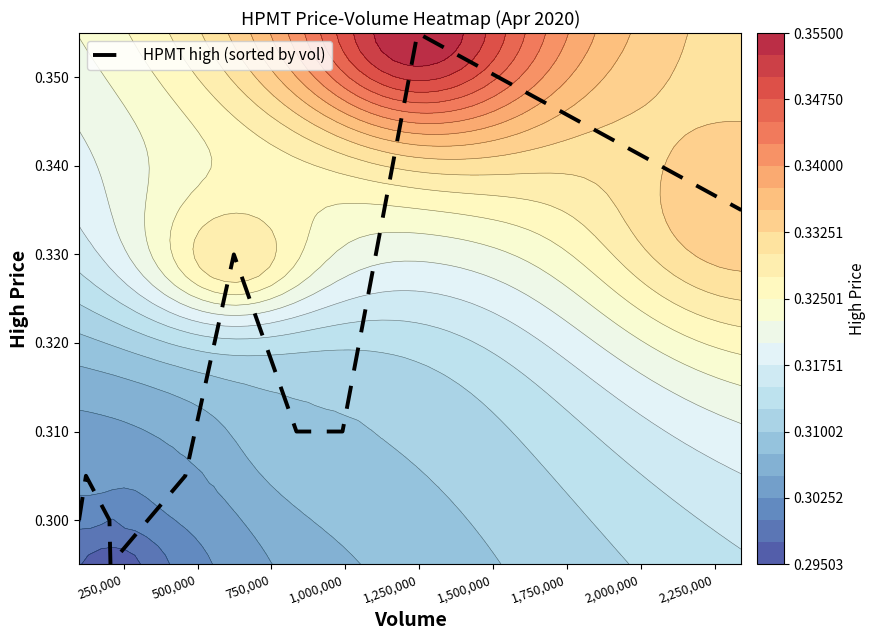

True or false: the data shows 0.5 at 750,000.

False